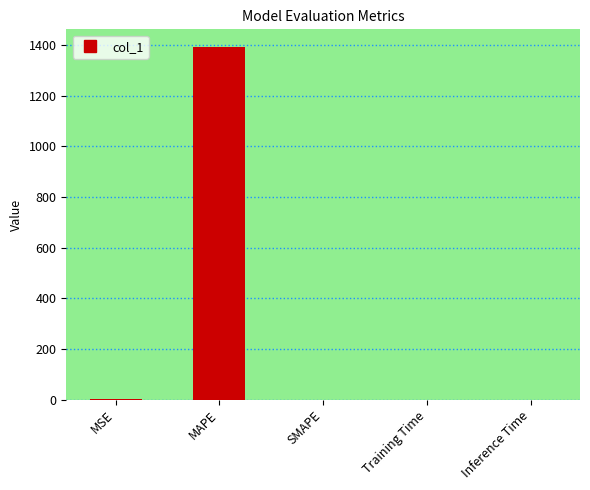

True or false: the data shows 1392.9 at MAPE.

True